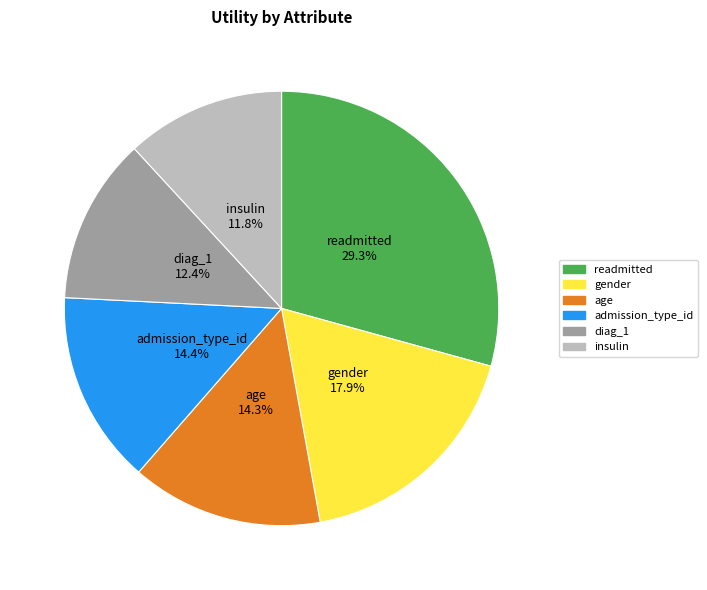

Is there a majority slice in this chart?

No